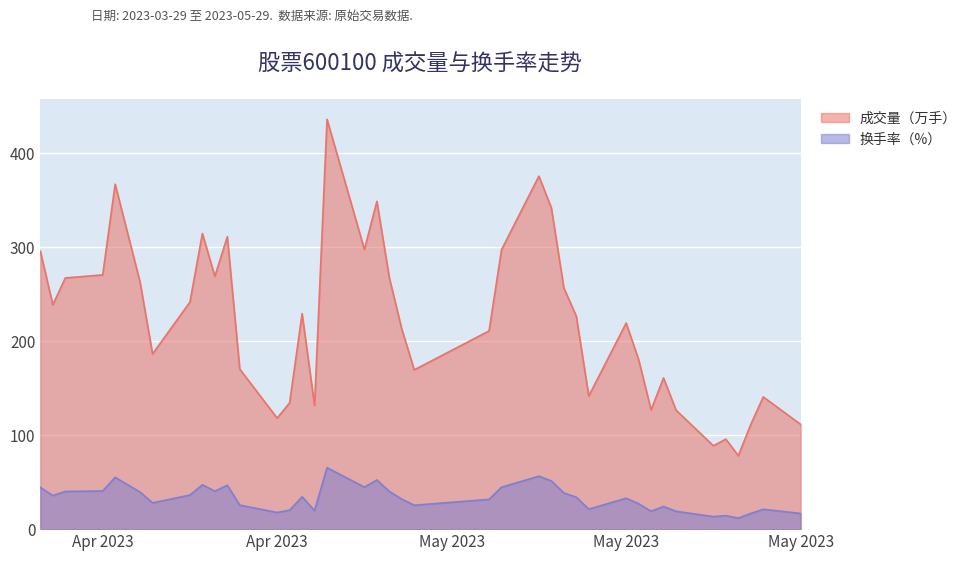

How many lines are shown in the chart?

2